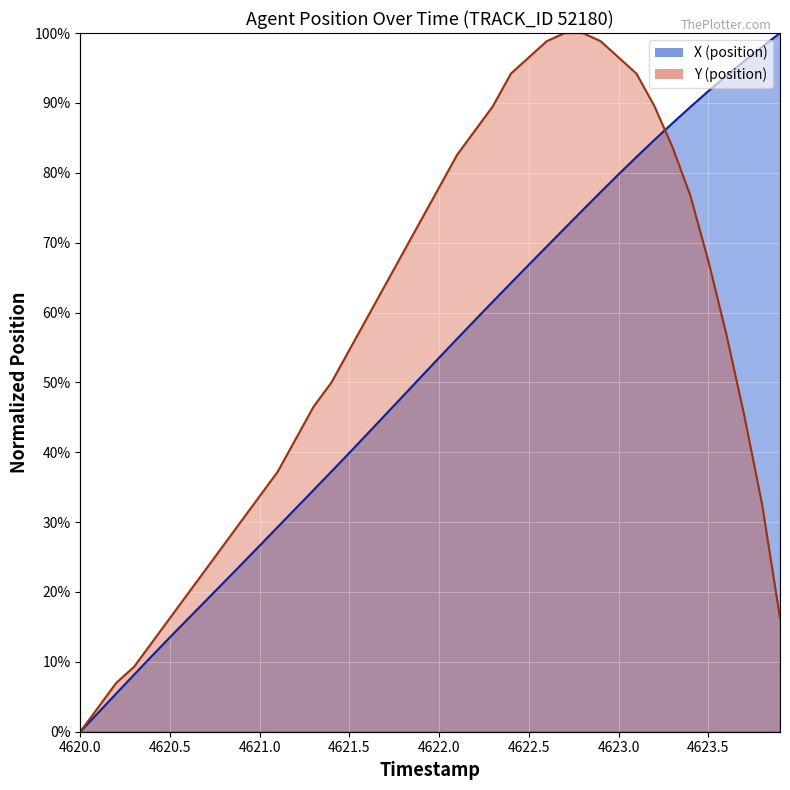

How many times do X and Y cross each other?

1